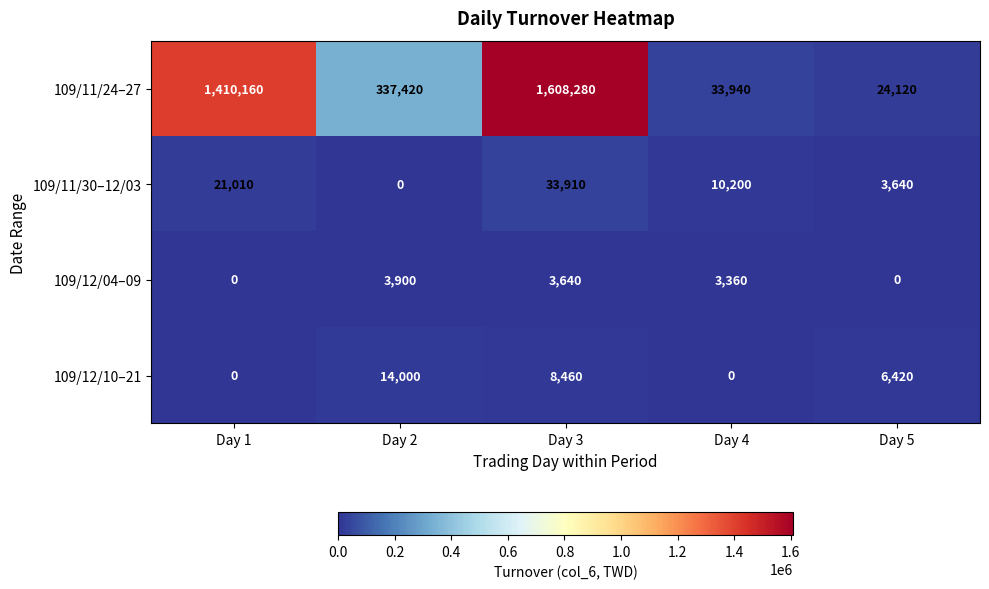

Is the value of 109/11/24–27 at Day 2 greater than the value of 109/12/10–21 at Day 4?

Yes